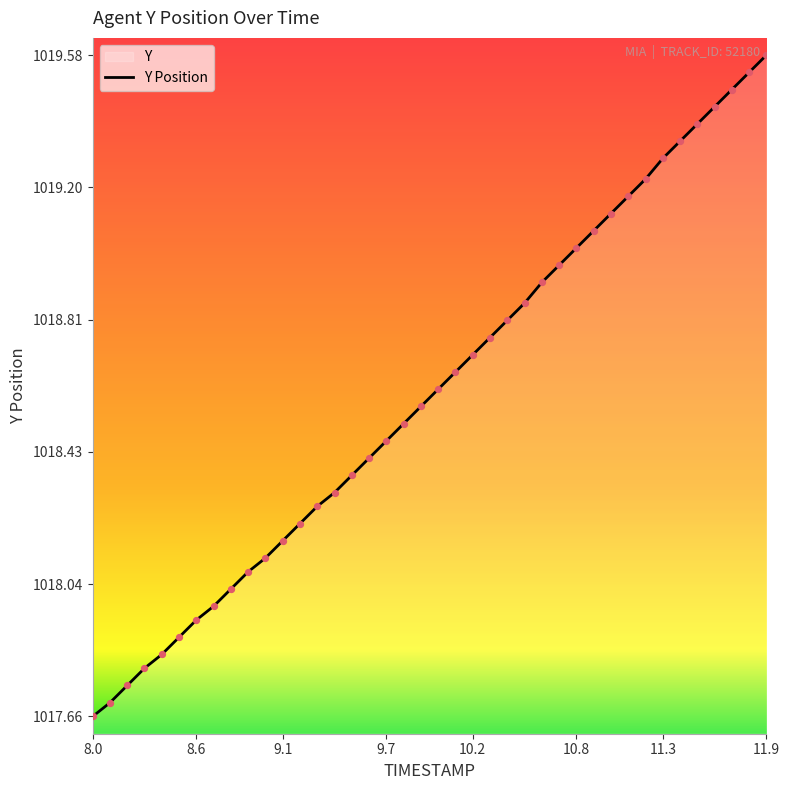

What is the change in value from 8.0 to 11.3?

+1.6